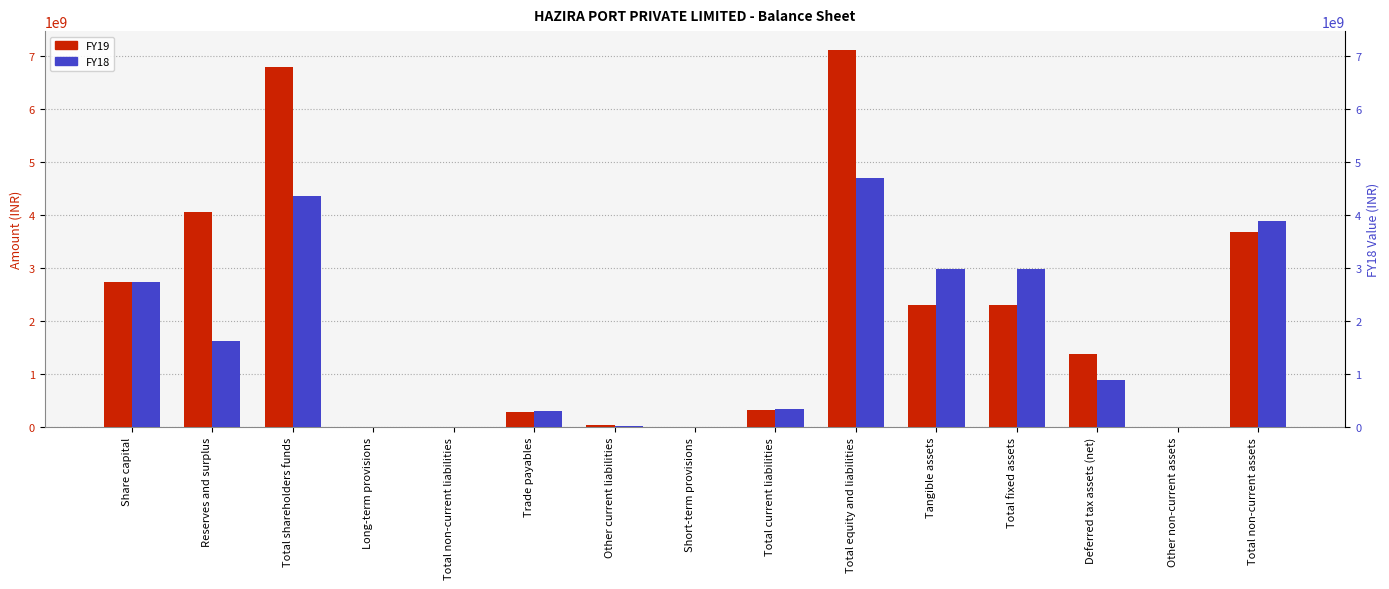

What is the difference between the FY19 values at Total shareholders funds and Tangible assets?

4486600000